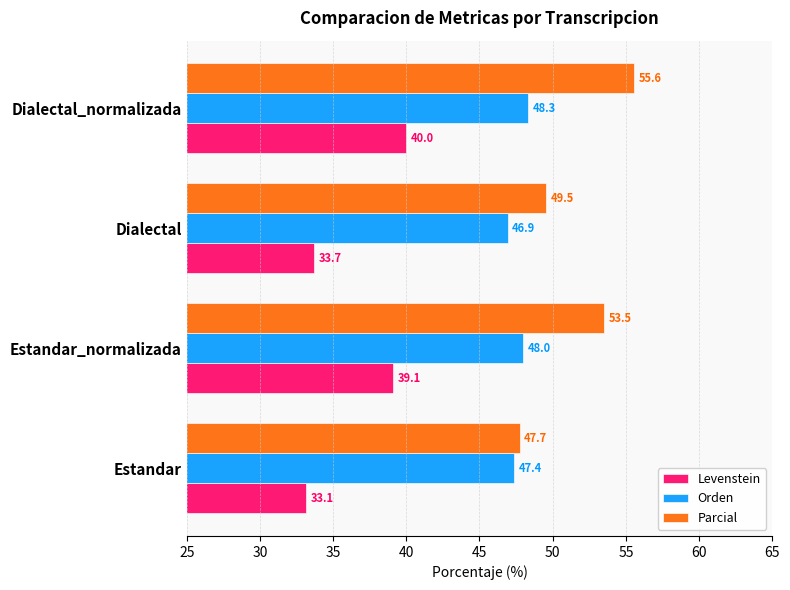

What is the spread (max minus min) of values at Dialectal?

15.8